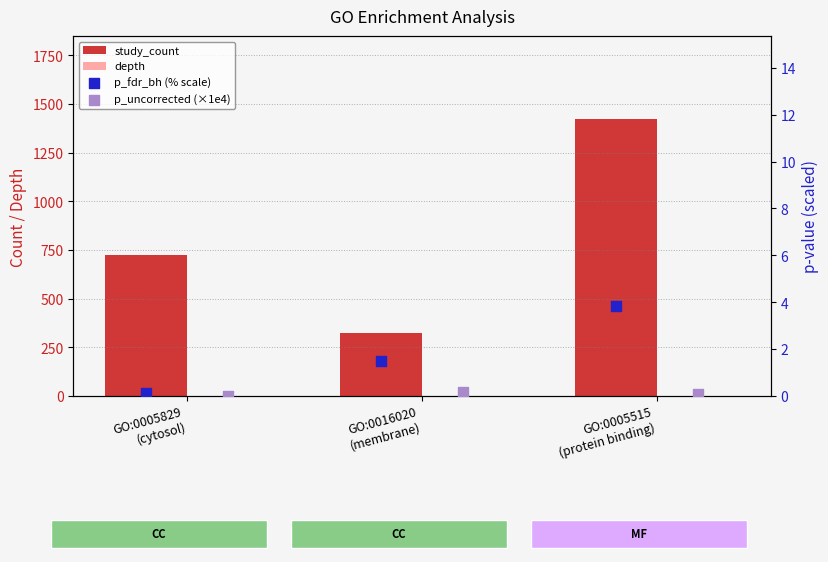

Is the value of p_fdr_bh (% scale) at GO:0005829
(cytosol) greater than the value of p_uncorrected (×1e4) at GO:0016020
(membrane)?

No